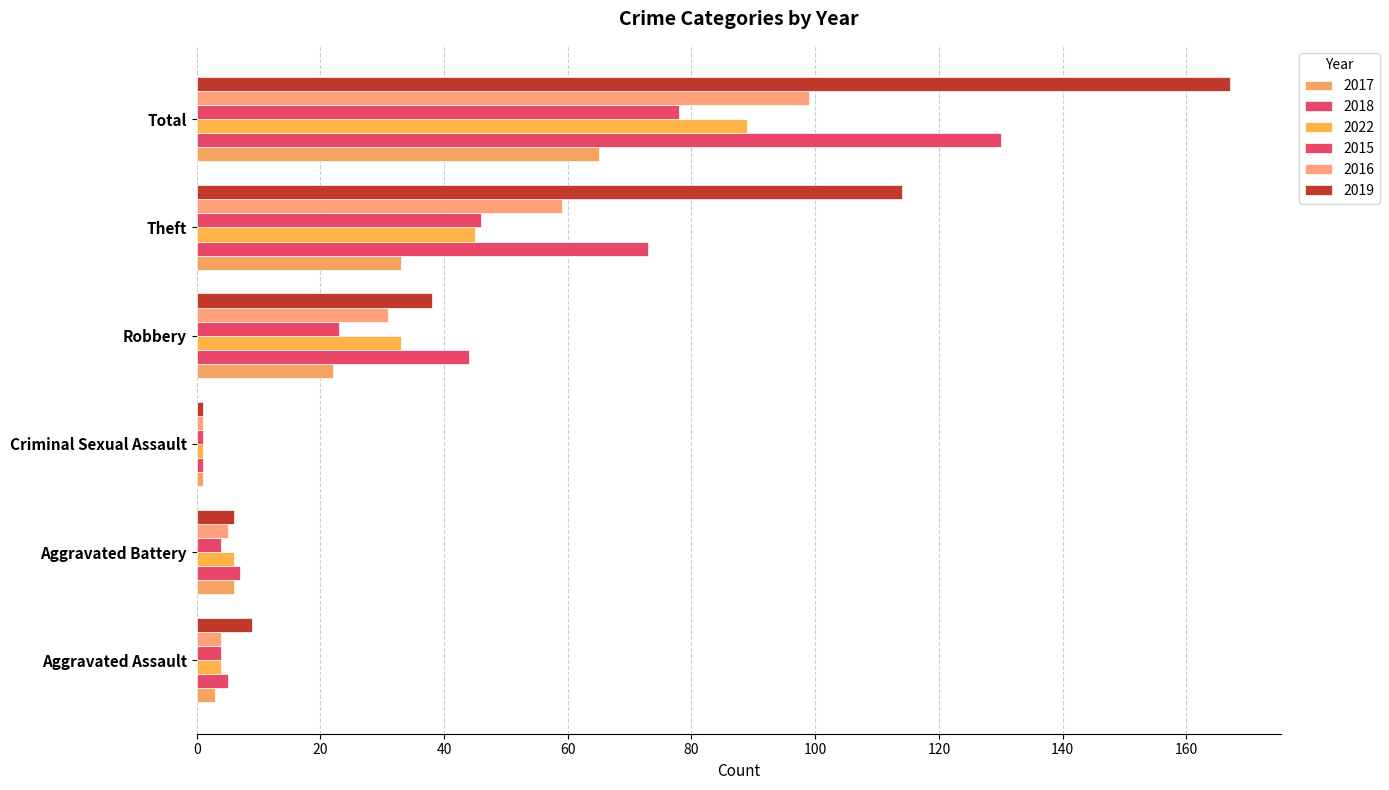

Is the value of 2018 at Aggravated Assault greater than the value of 2016 at Total?

No